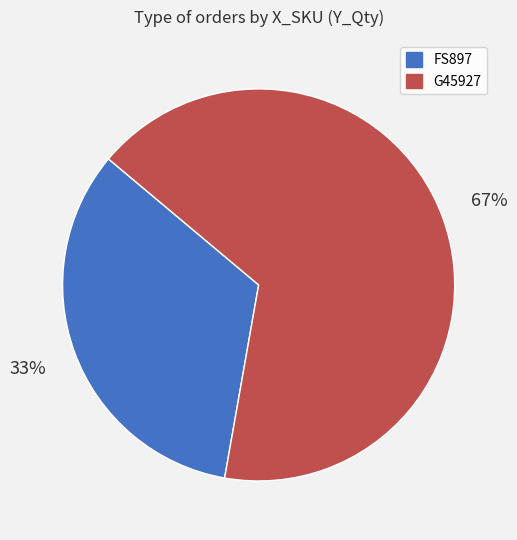

How many segments does this pie chart have?

2